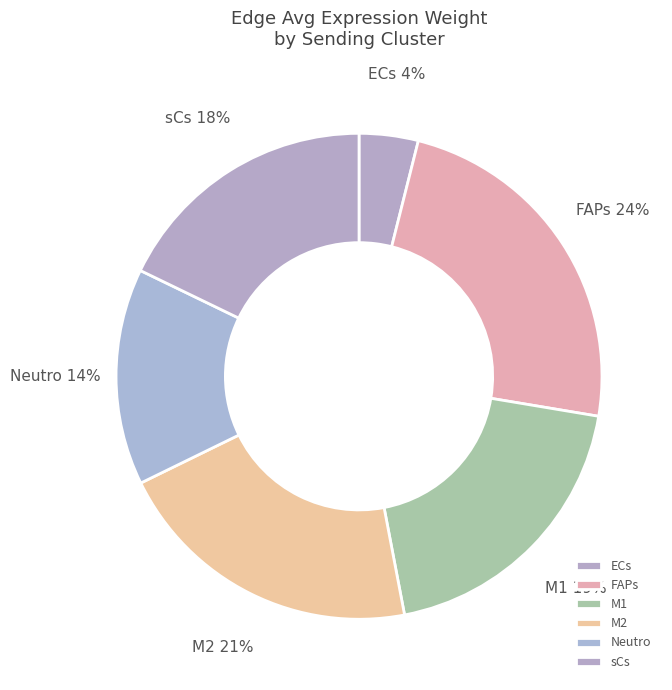

Count the number of slices in the pie.

6